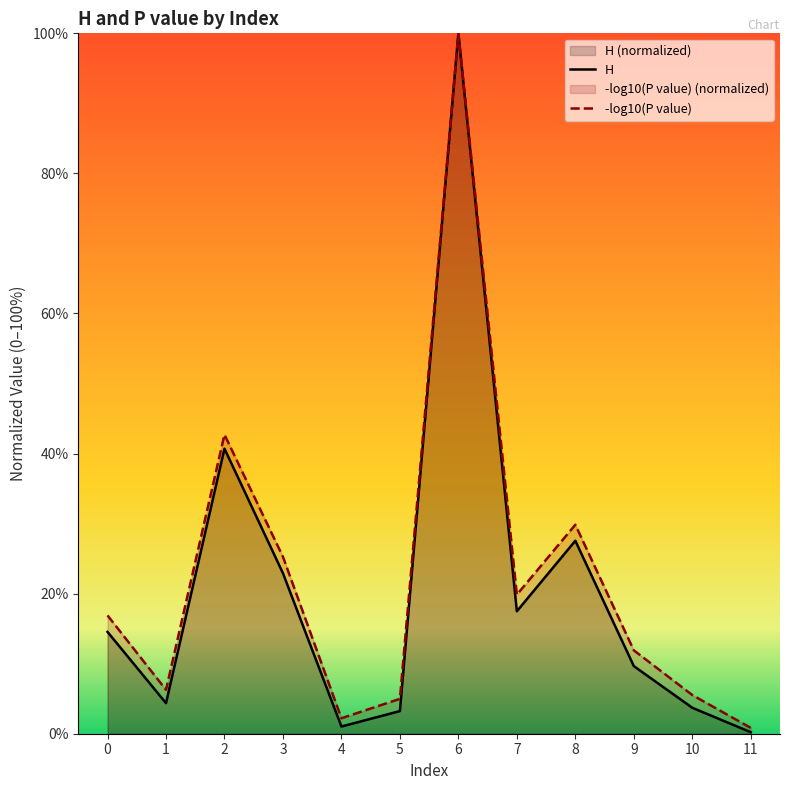

Which series changed the most between 0 and 5?

-log10(P value)